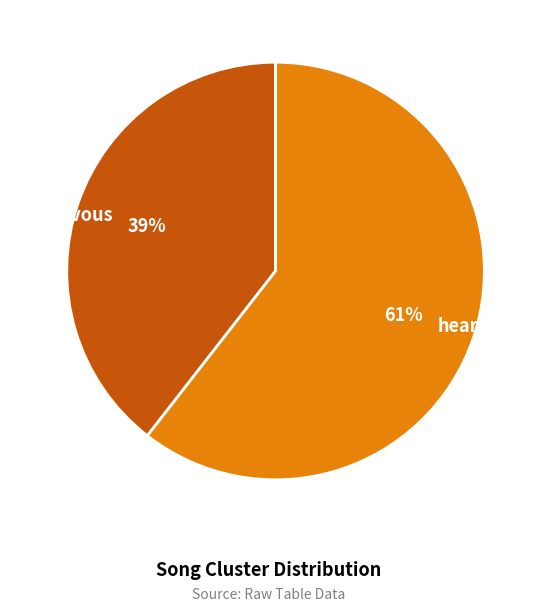

The rendezvous slice represents 48% of the pie. True or false?

False